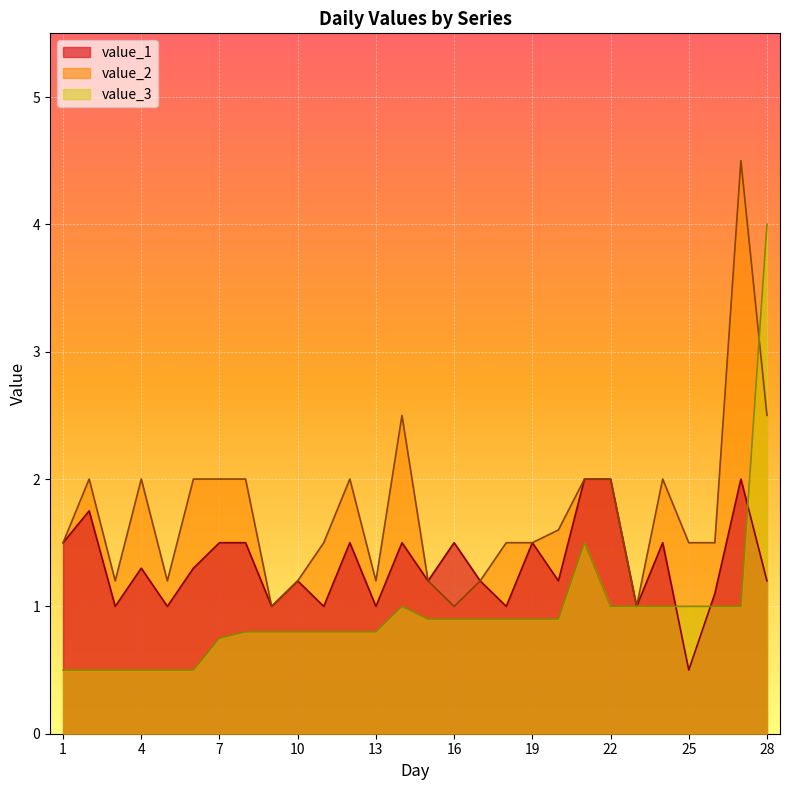

What are all the series names shown in the legend?

value_1, value_2, value_3